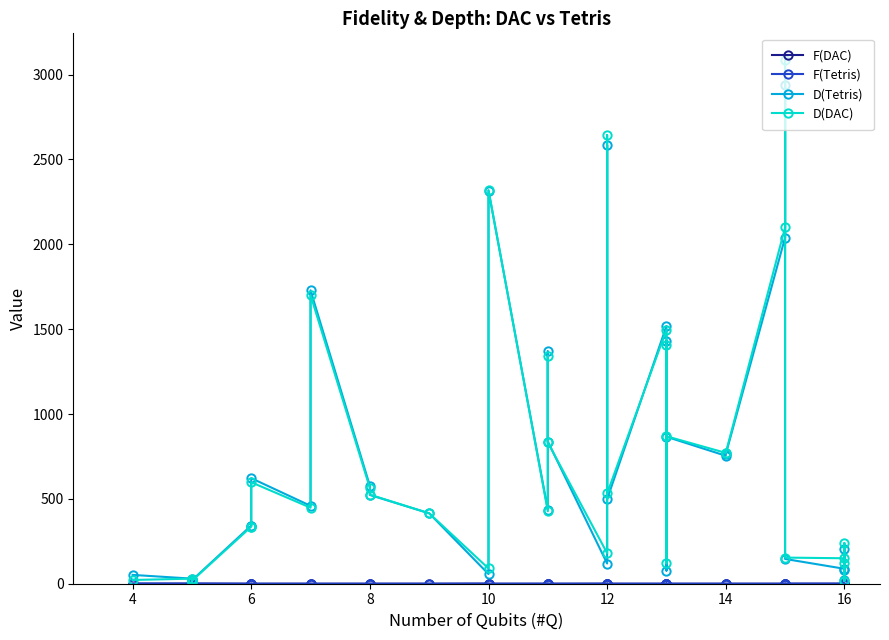

How many values in the D(Tetris) series exceed 459?

16